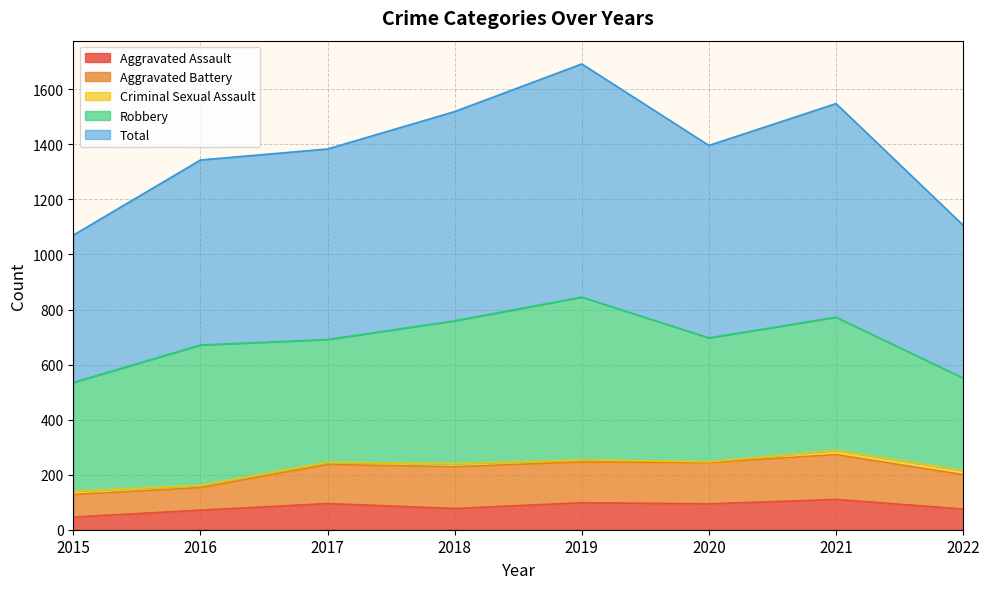

Which series has the largest total across all categories?

Total